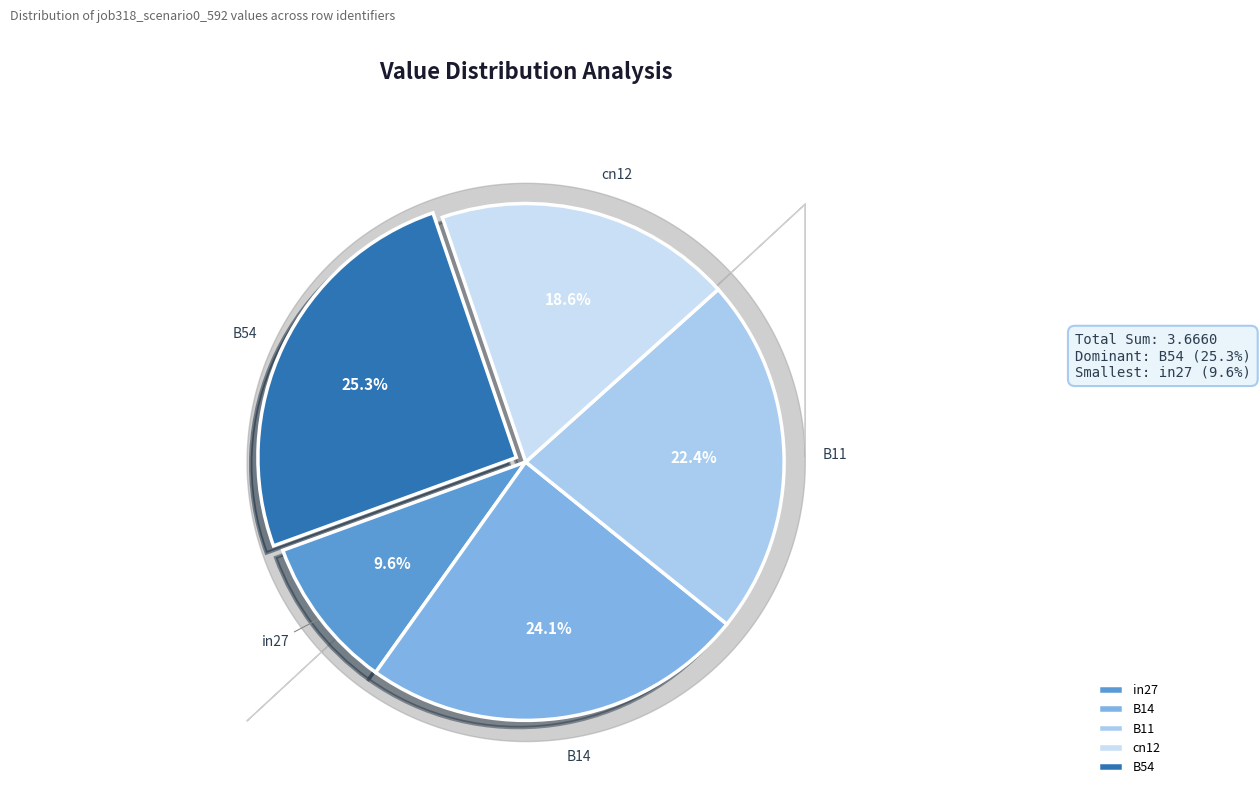

Is there a majority slice in this chart?

No